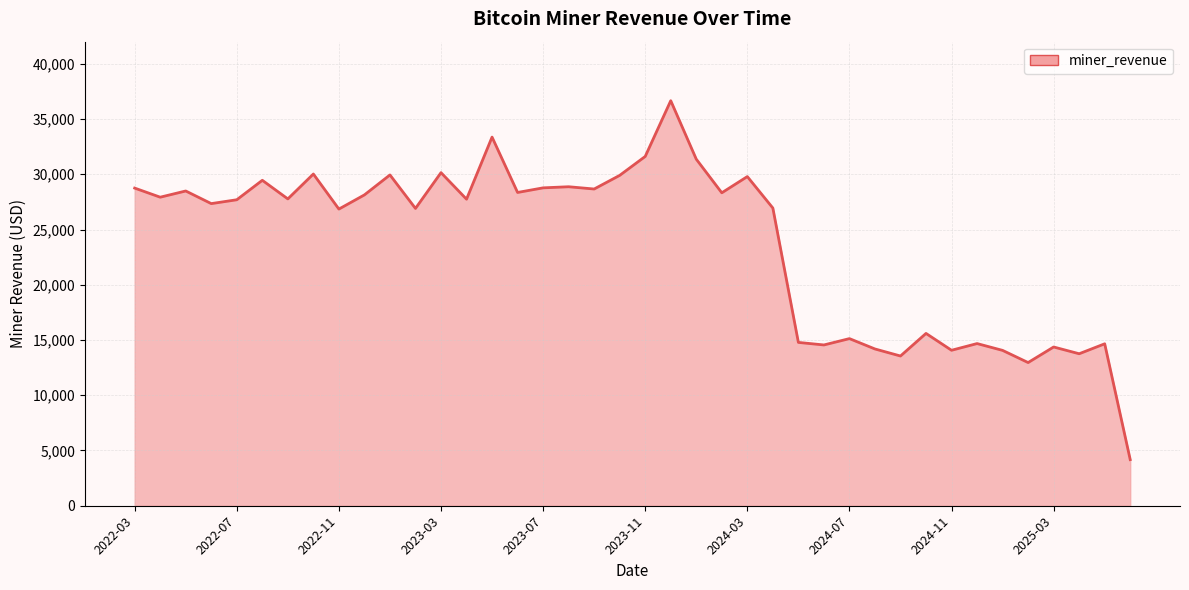

What is the maximum value shown in the chart?

36657.5